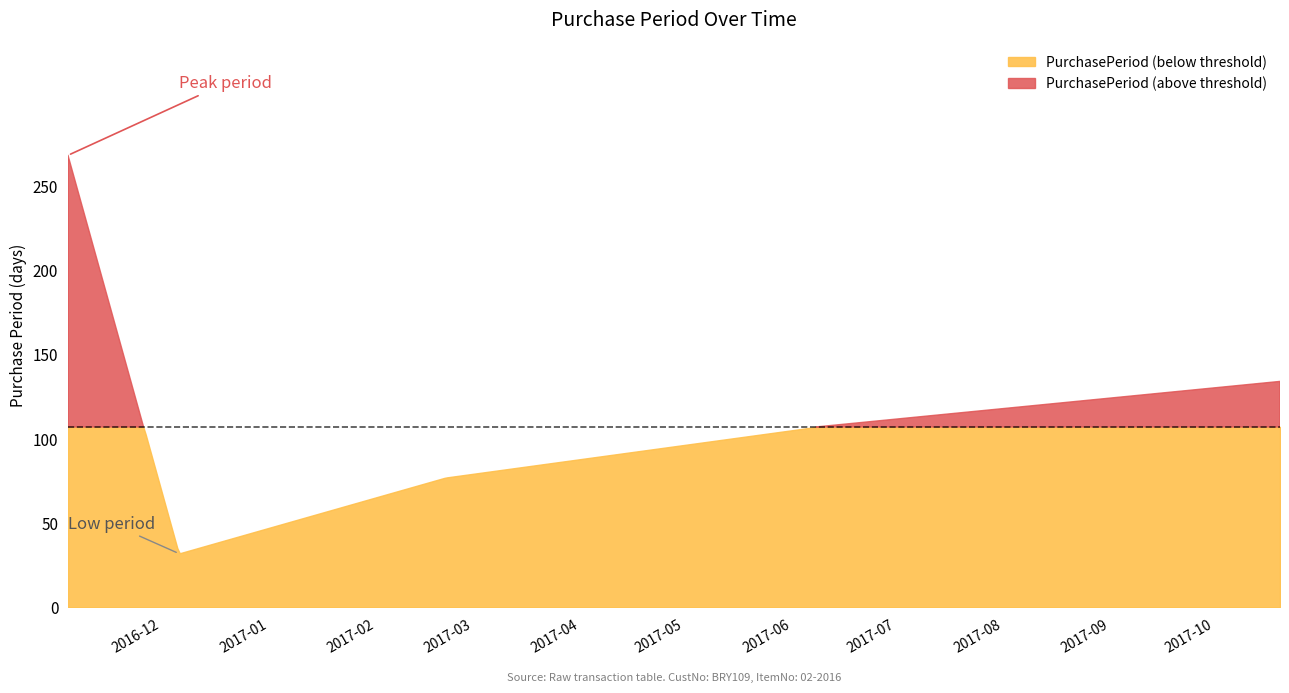

List the labels in order of value, smallest first.

2016-12-06, 2017-02-21, 2017-06-08, 2017-10-20, 2016-11-04